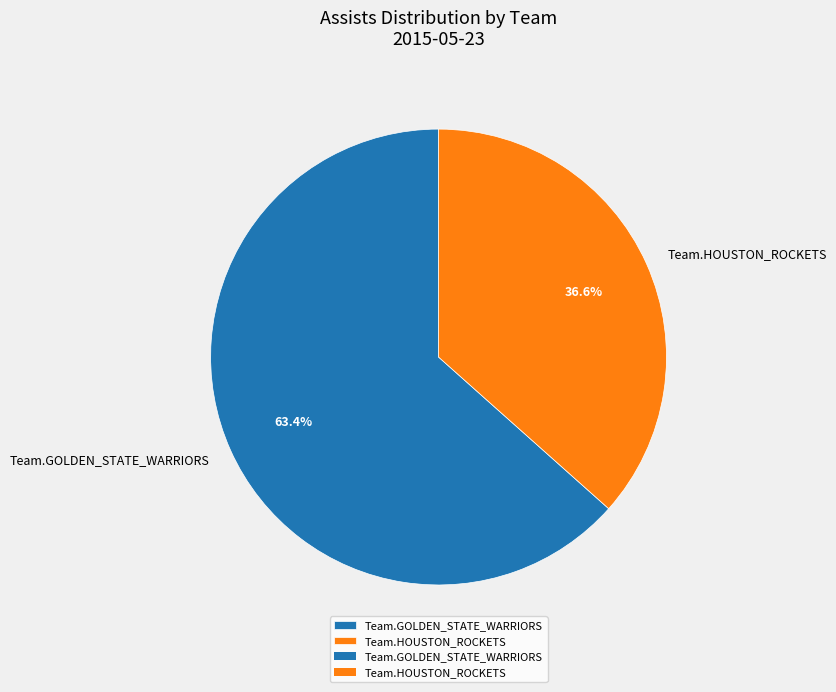

To the nearest percent, what is the combined percentage of Team.HOUSTON_ROCKETS and Team.GOLDEN_STATE_WARRIORS?

100%